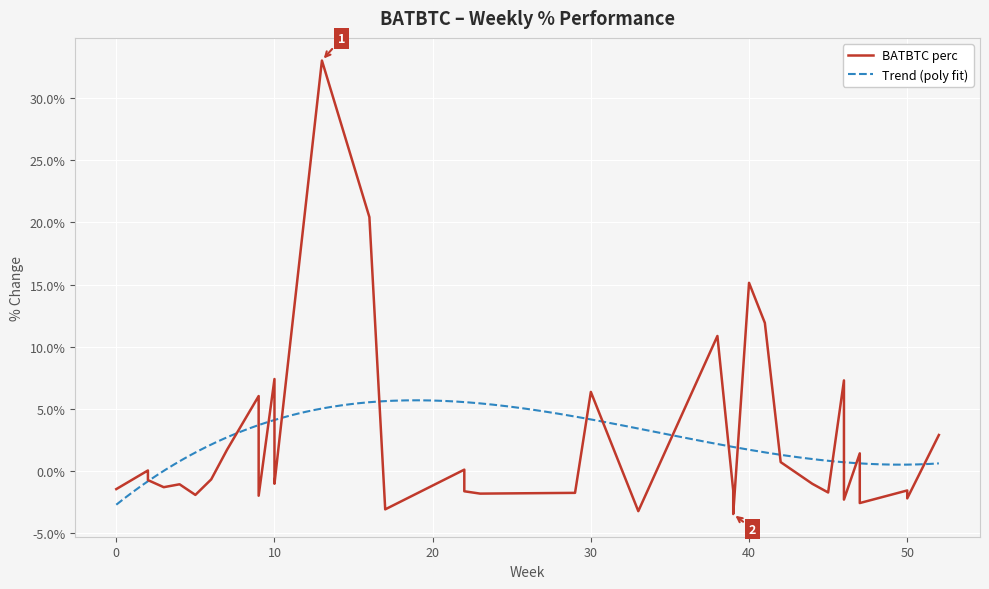

What is the minimum value for Trend (poly fit)?

-2.7